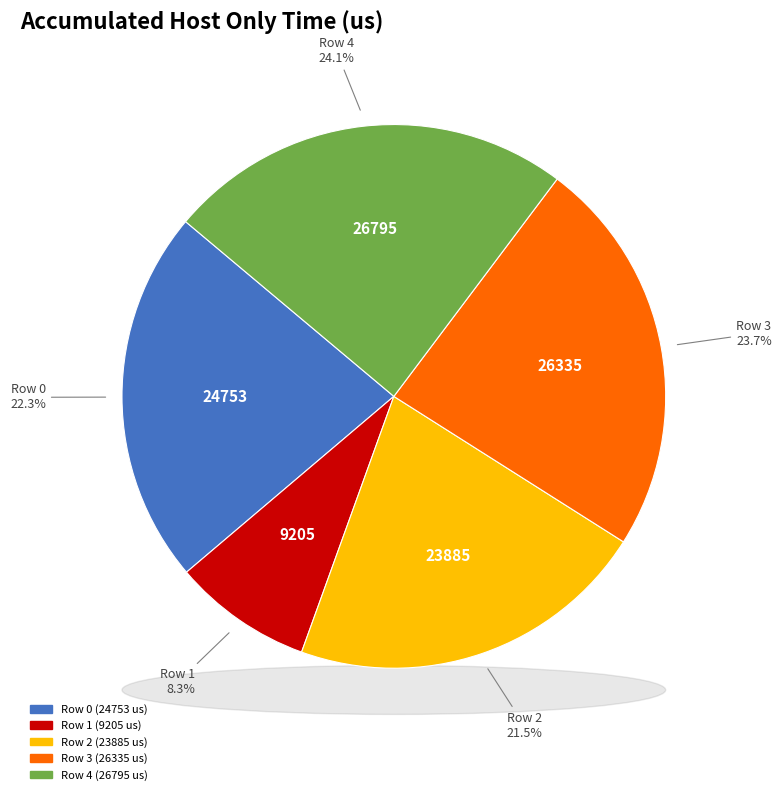

True or false: Row 4 accounts for 37% of the total.

False